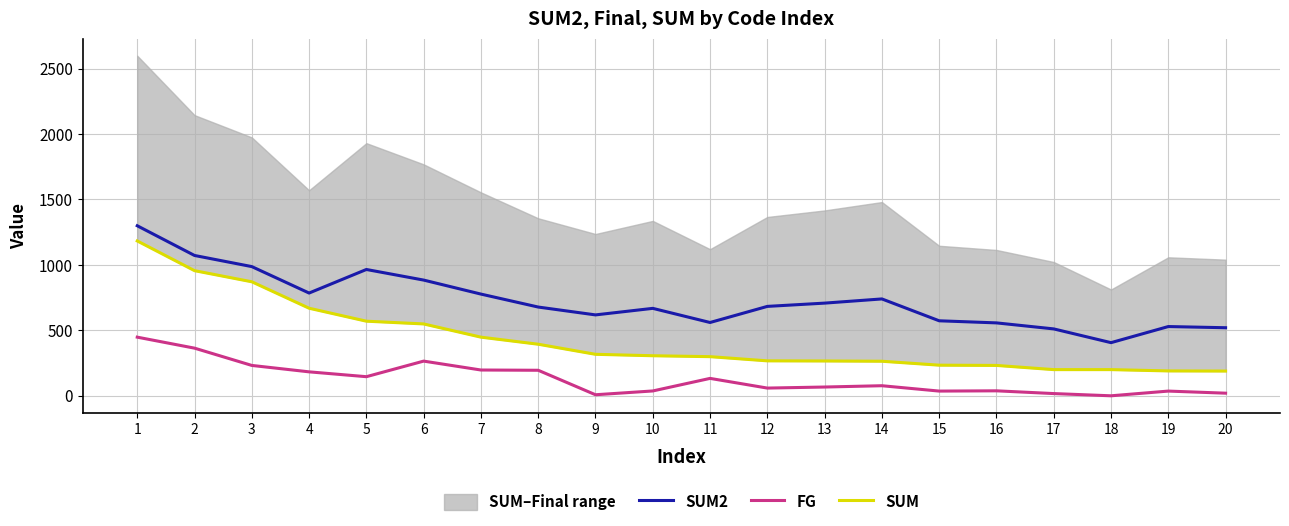

What is the average value of the FG series?

128